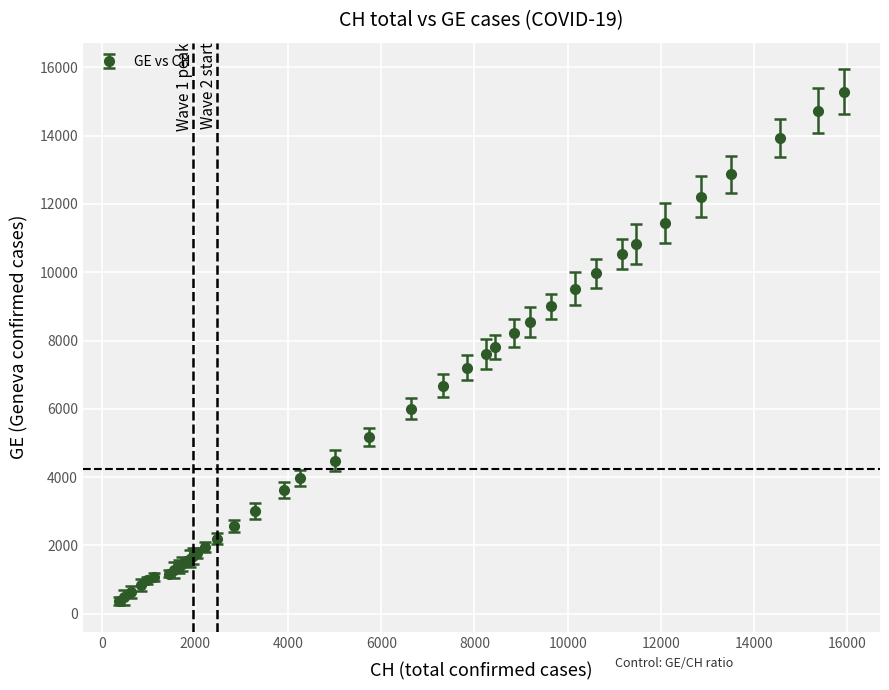

What is the difference between the maximum and minimum values?

14909